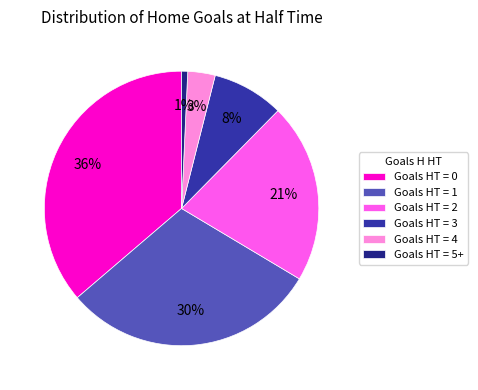

Which category has the smallest portion of the pie?

Goals HT = 5+